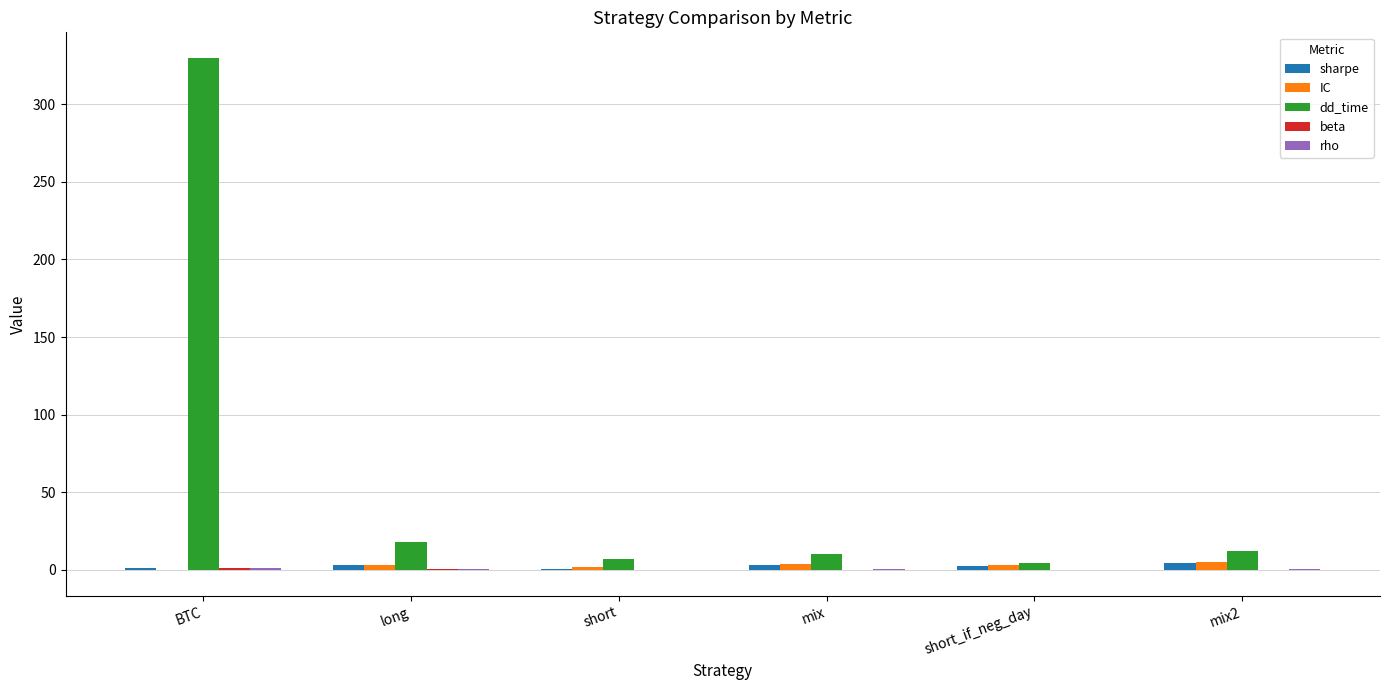

Is it true that dd_time equals 18.0 at long?

True